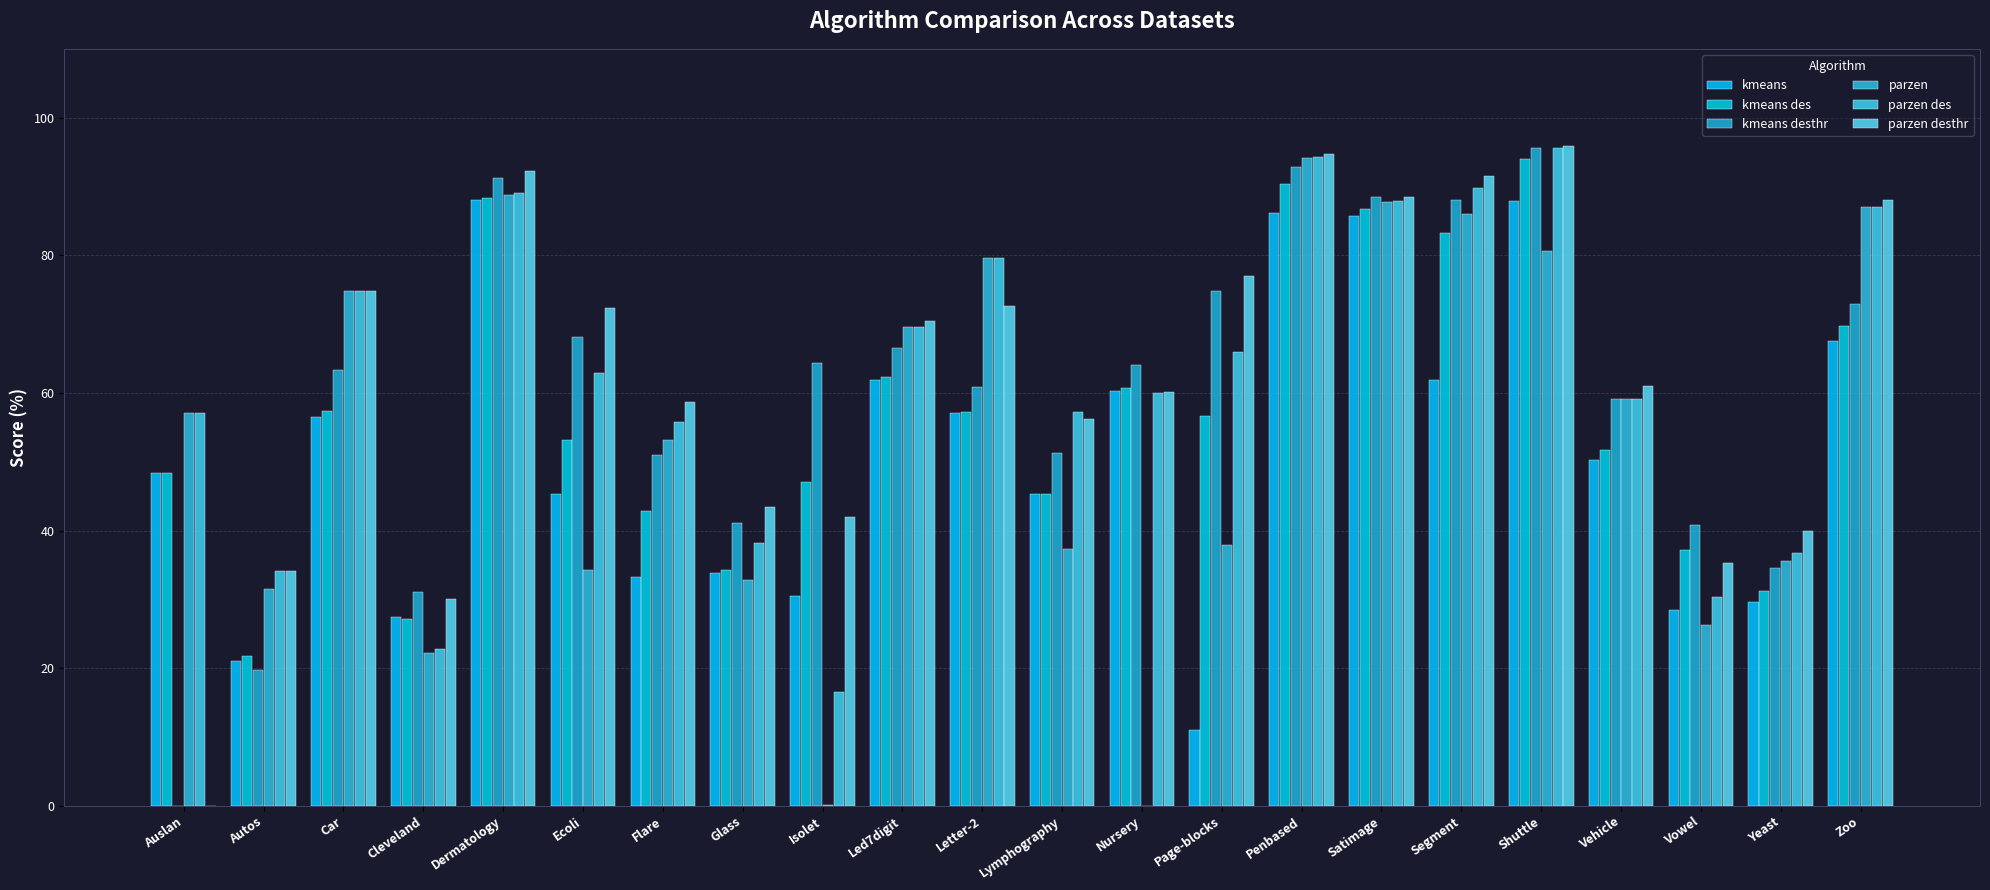

At which label does parzen des first exceed 62?

Car